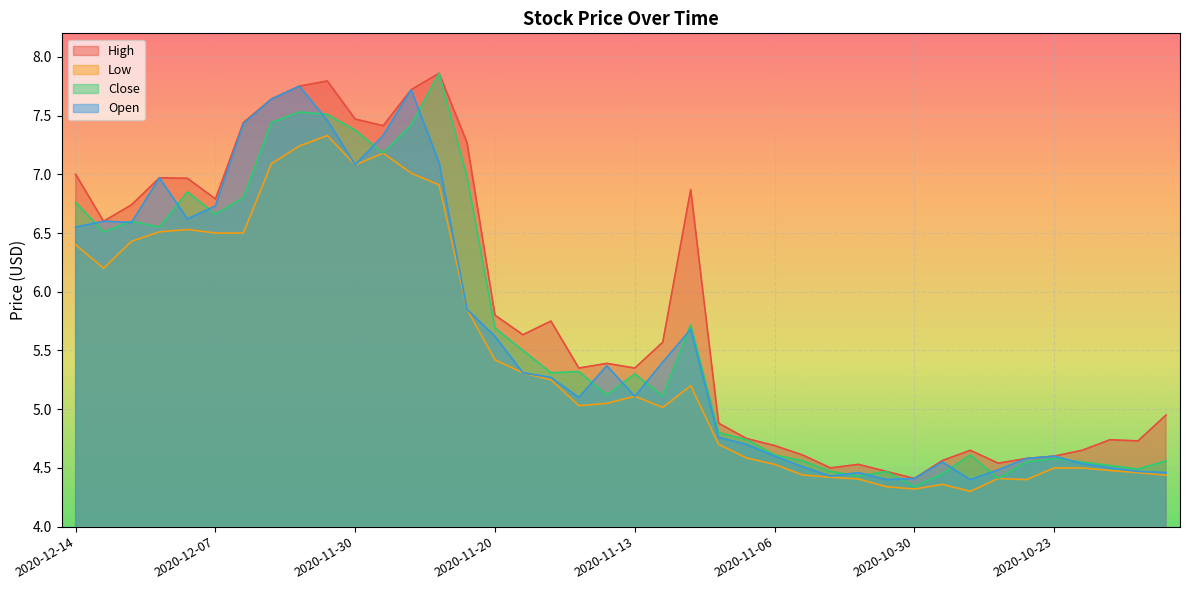

True or false: Low and Close intersect in this chart.

False